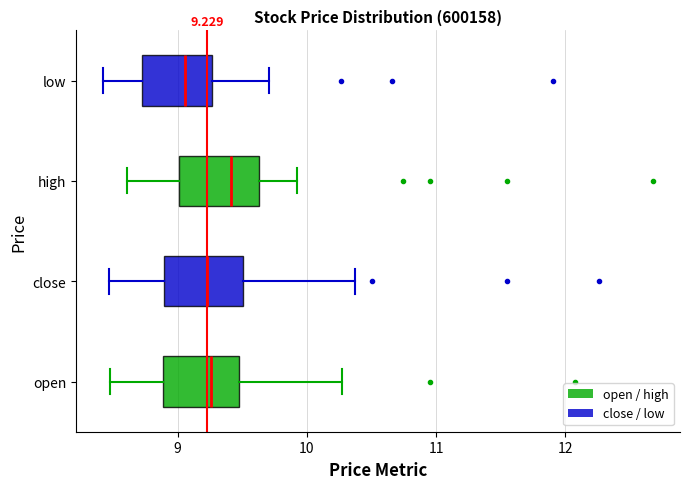

Which box has the furthest to the right median line?

high